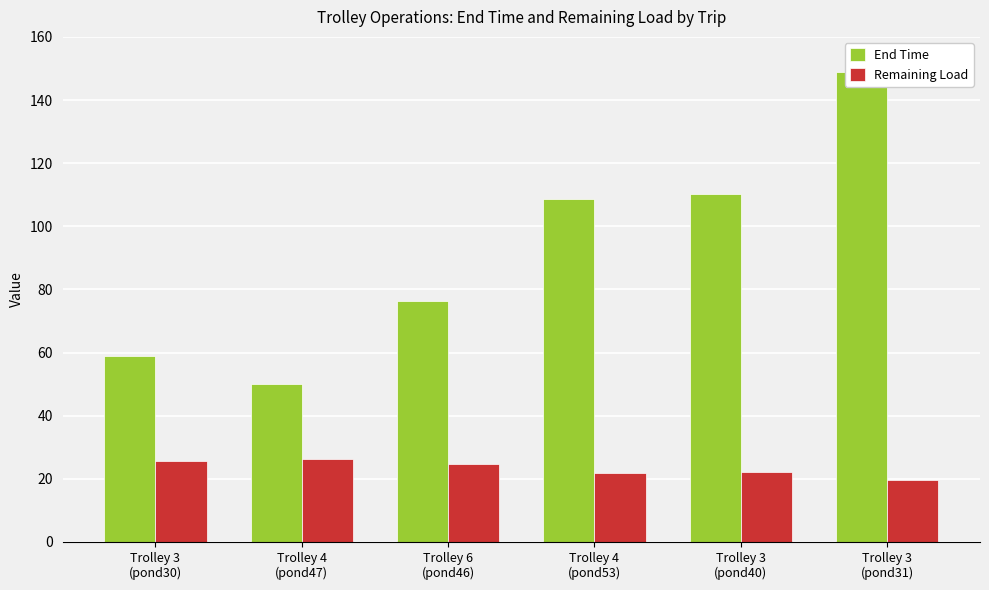

At how many categories does at least one series exceed 111?

1